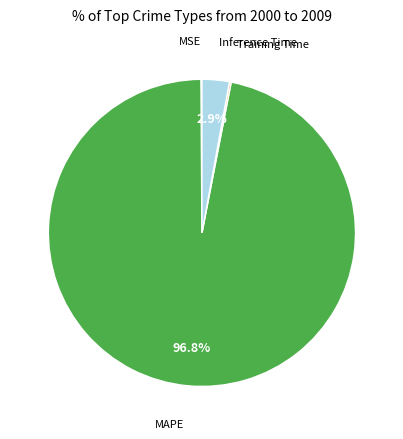

Is MAPE the majority of the pie?

Yes